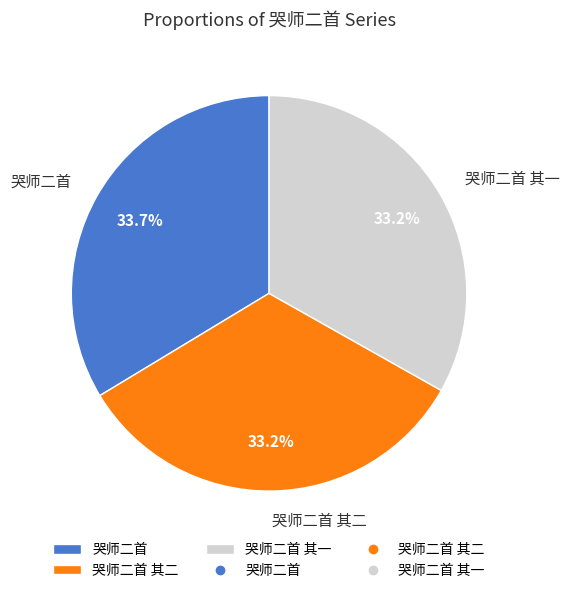

Is there any slice that represents more than half of the pie?

No